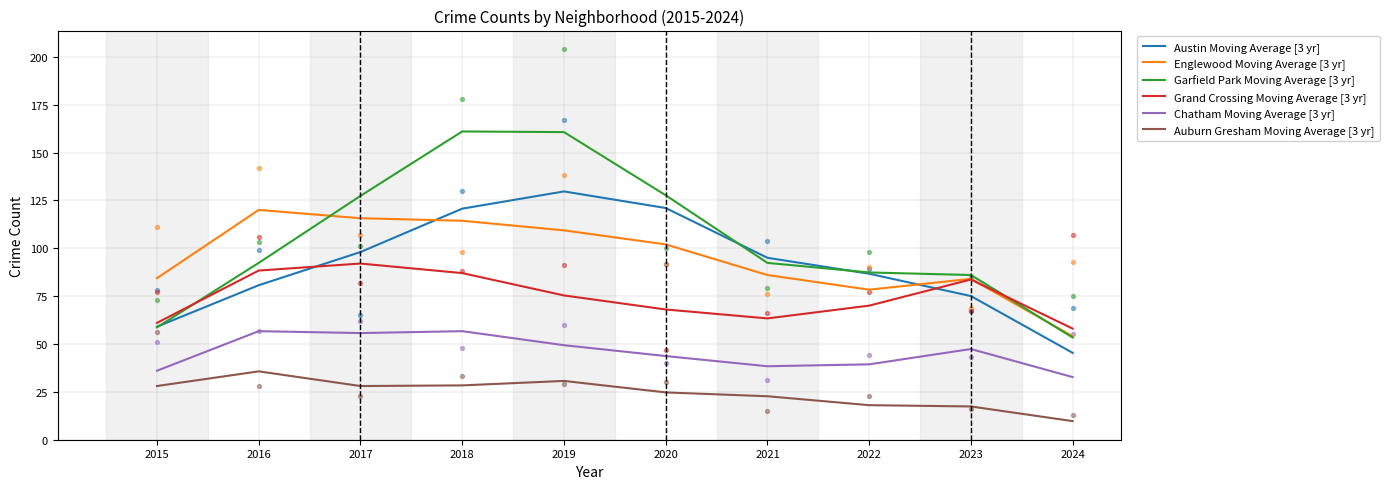

At how many categories does at least one series exceed 158?

2